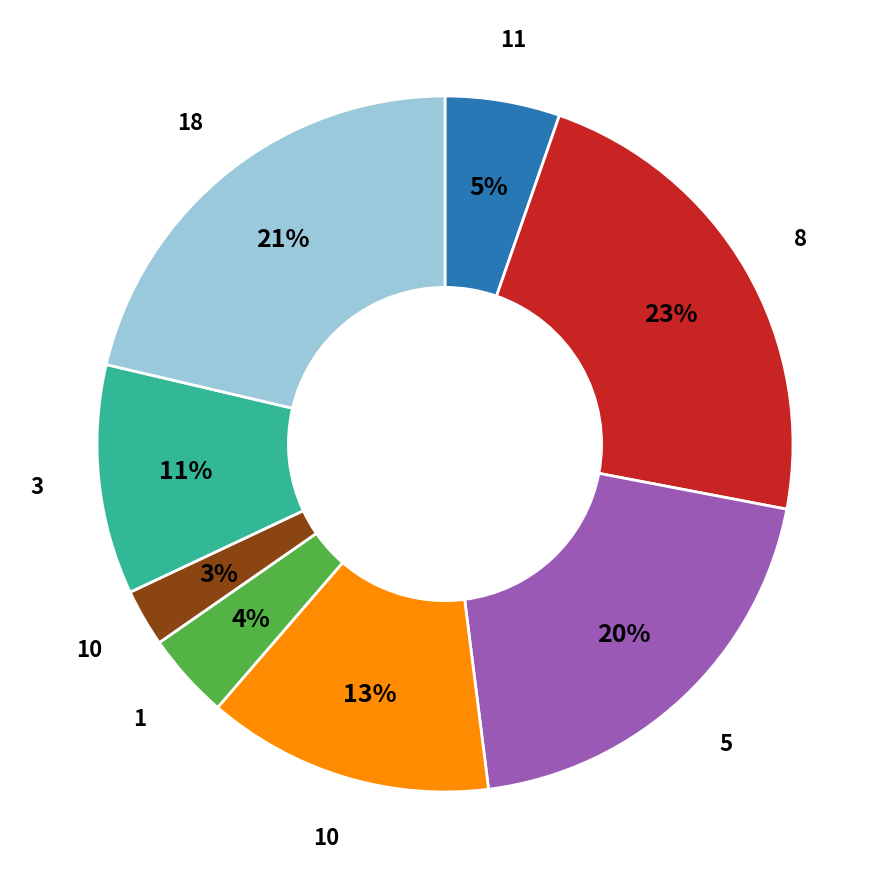

How many segments does this pie chart have?

8